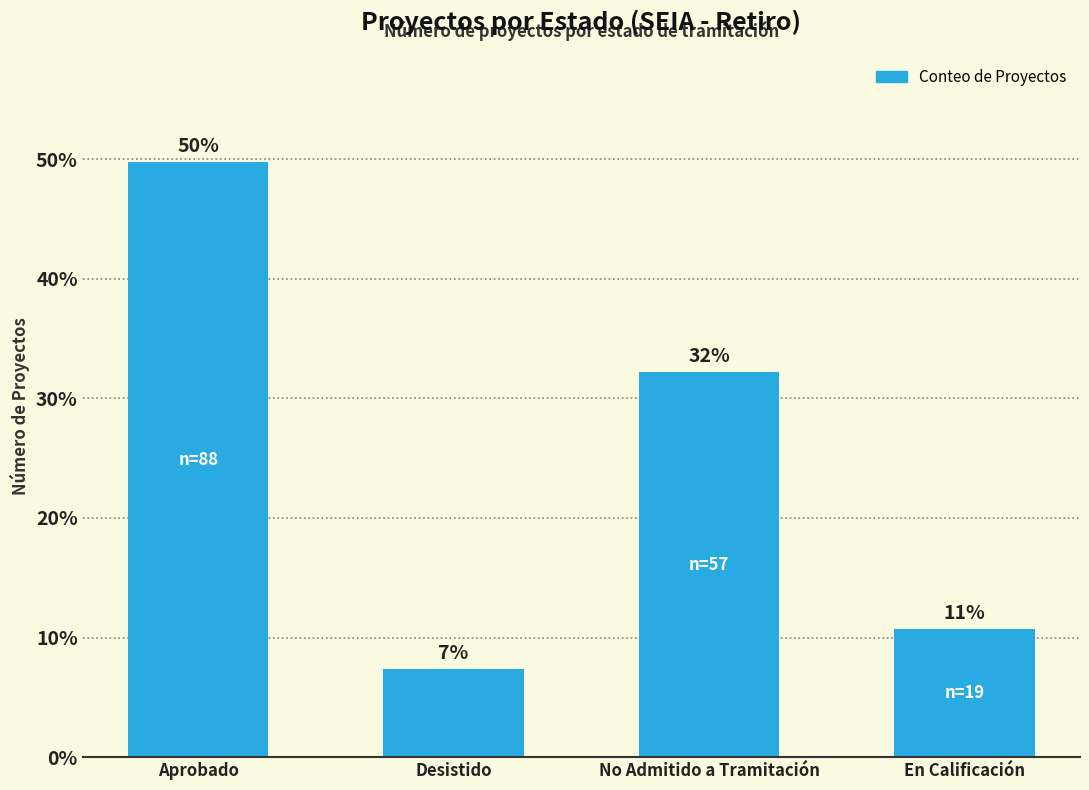

How many bars are there in total?

4